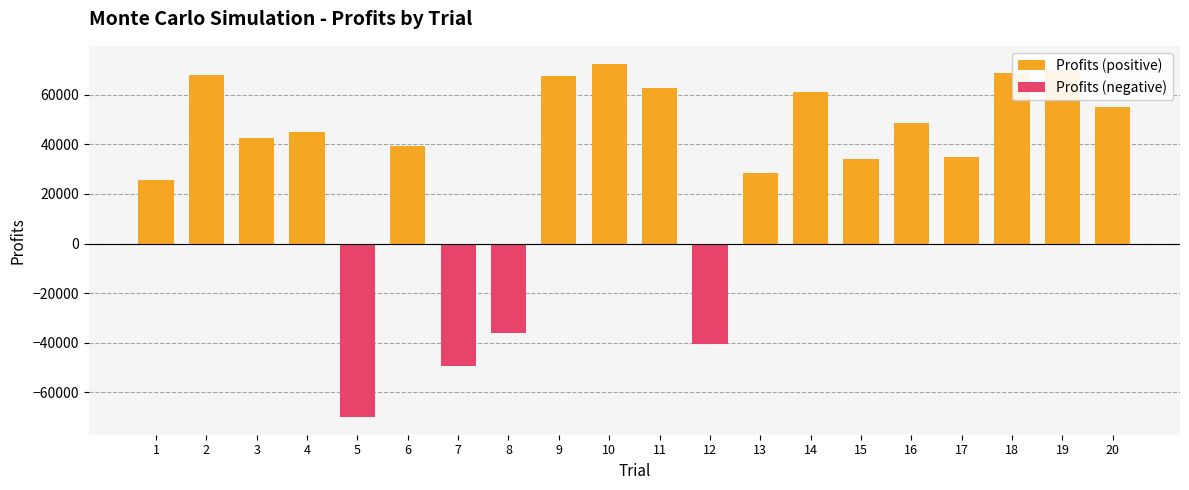

Which category has the lowest value in the Profits (negative) series?

5